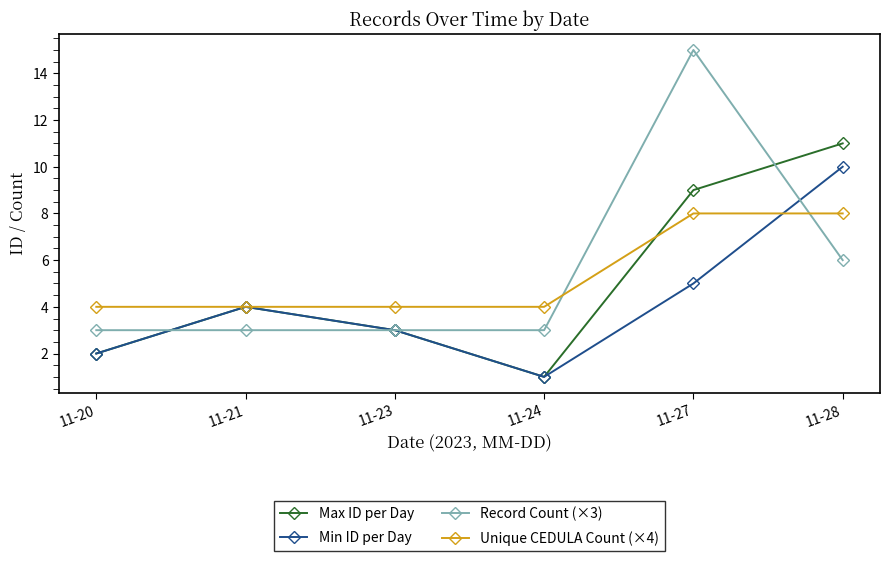

What are all the series names shown in the legend?

Max ID per Day, Min ID per Day, Record Count (×3), Unique CEDULA Count (×4)